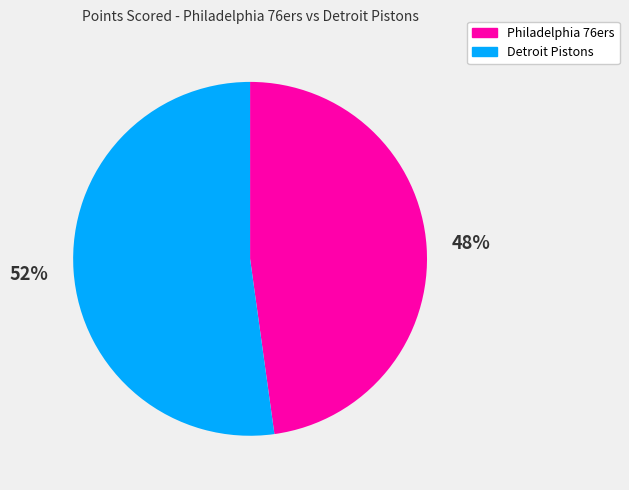

True or false: Detroit Pistons accounts for 38% of the total.

False